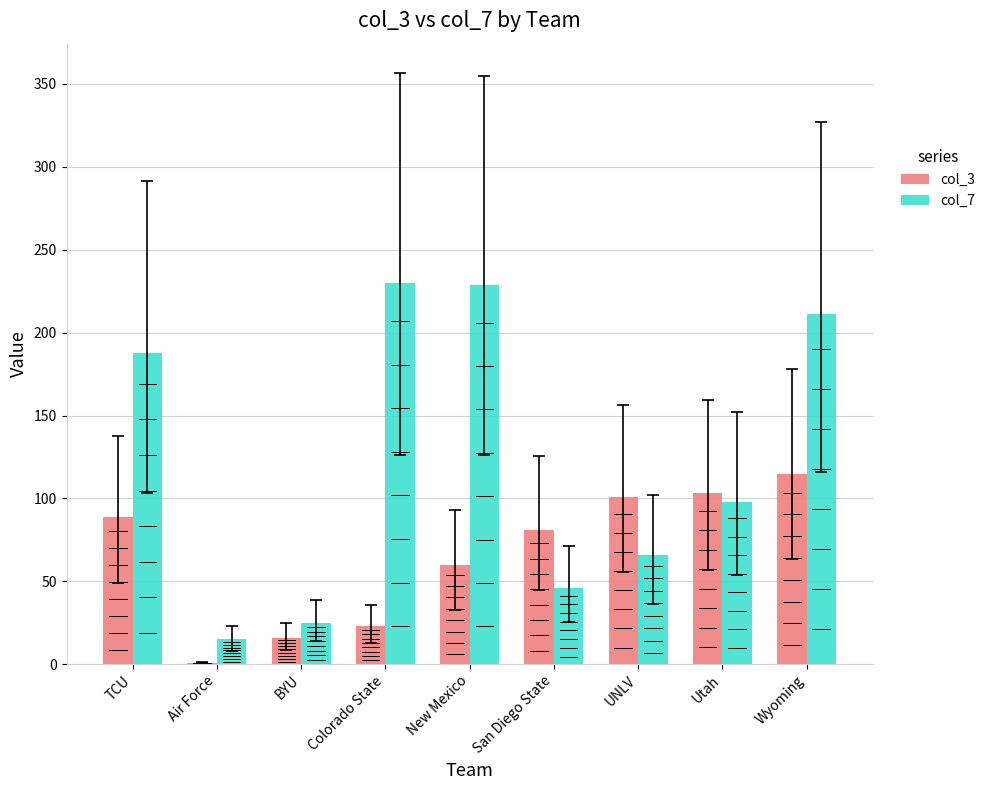

What are all the series names shown in the legend?

col_3, col_7